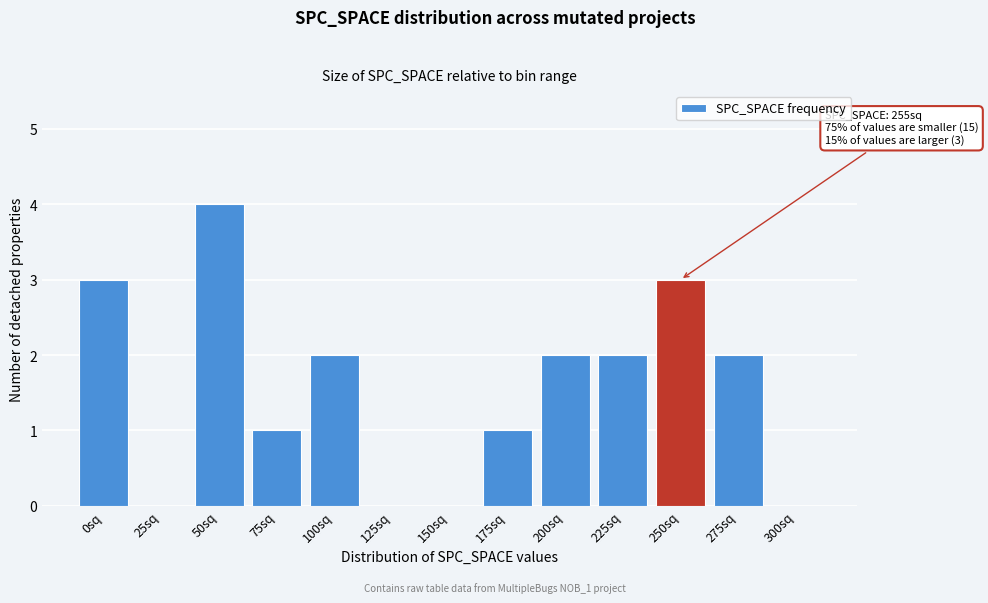

Reading left to right, transcribe all the data shown in this chart.

0sq=3	25sq=0	50sq=4	75sq=1	100sq=2	125sq=0	150sq=0	175sq=1	200sq=2	225sq=2	250sq=3	275sq=2	300sq=0